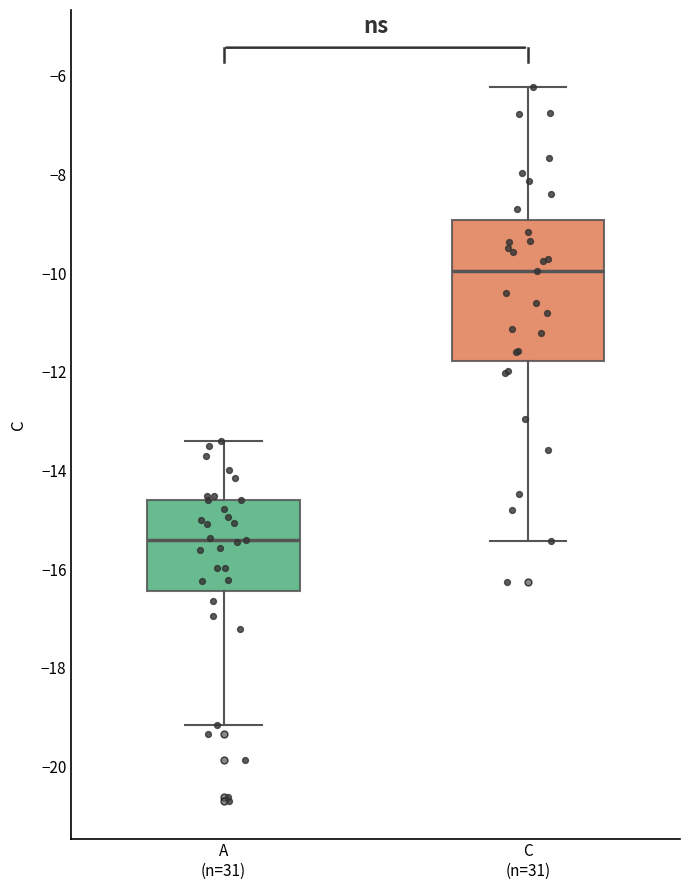

Where does the median line of the box for C (n=31) sit on the y-axis? The values are not printed on the chart, so give them approximately, as read against the axis.

-10.0